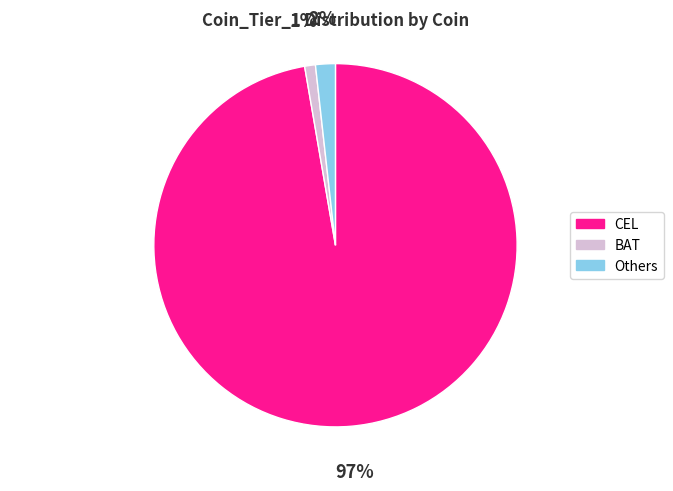

Is there a majority slice in this chart?

Yes